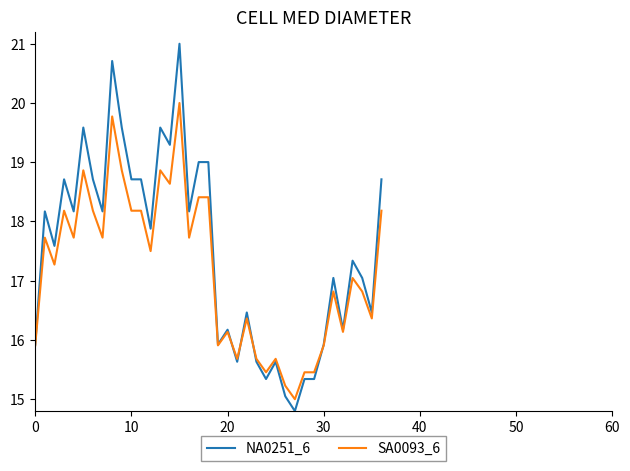

List the series in order of their peak value, lowest first.

SA0093_6, NA0251_6